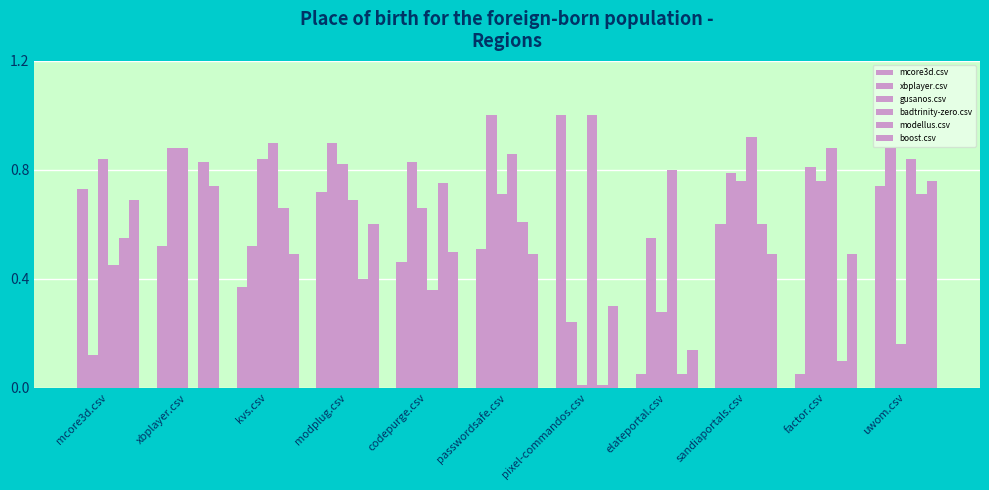

What is the maximum value for badtrinity-zero.csv?

1.0